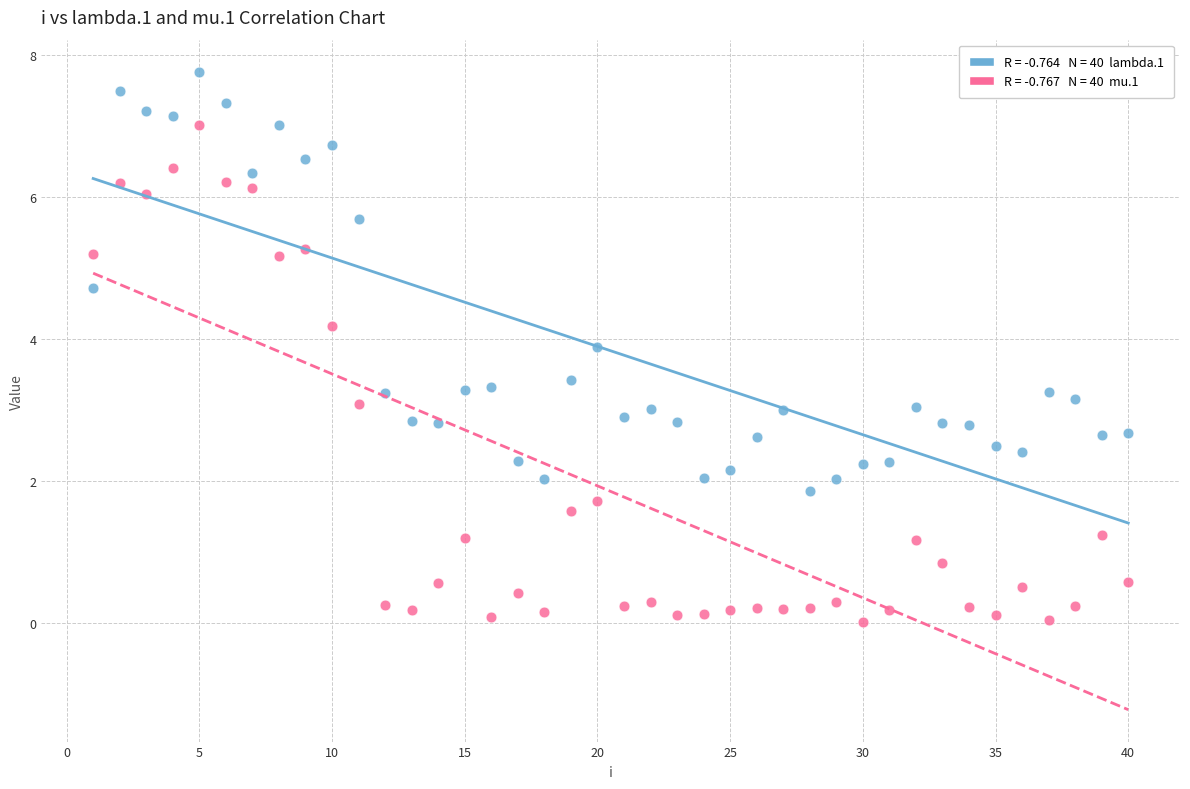

Across all data points, what is the range of X values (max minus min)?

39.0